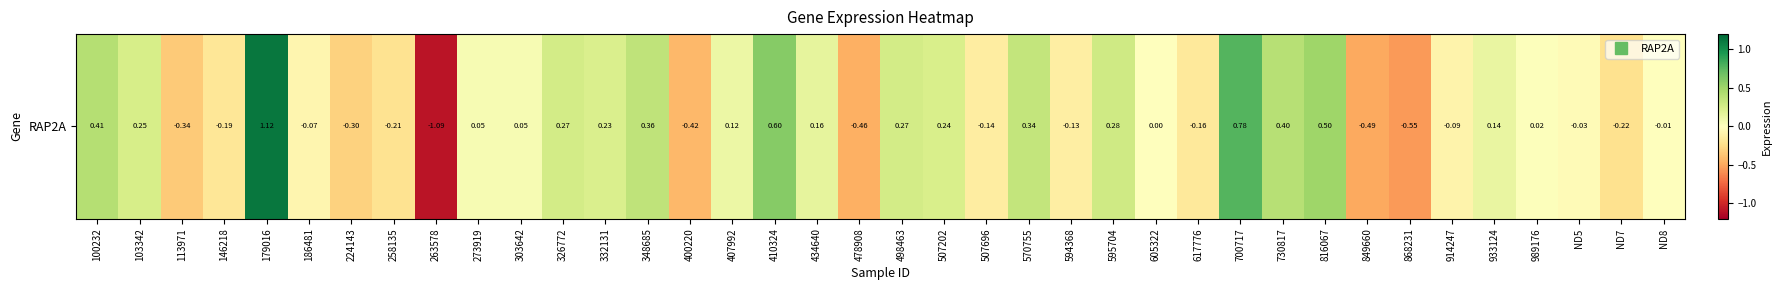

At which label is the value closest to 0?

605322